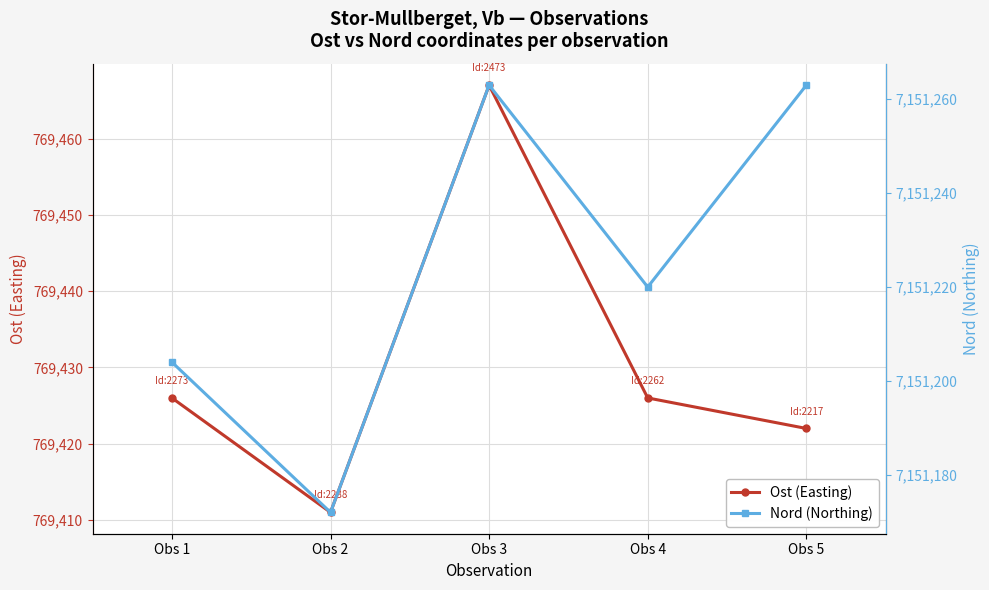

Reading left to right, extract all data points from this chart.

Ost (Easting): 769426	769411	769467	769426	769422
Nord (Northing): 7151204	7151172	7151263	7151220	7151263